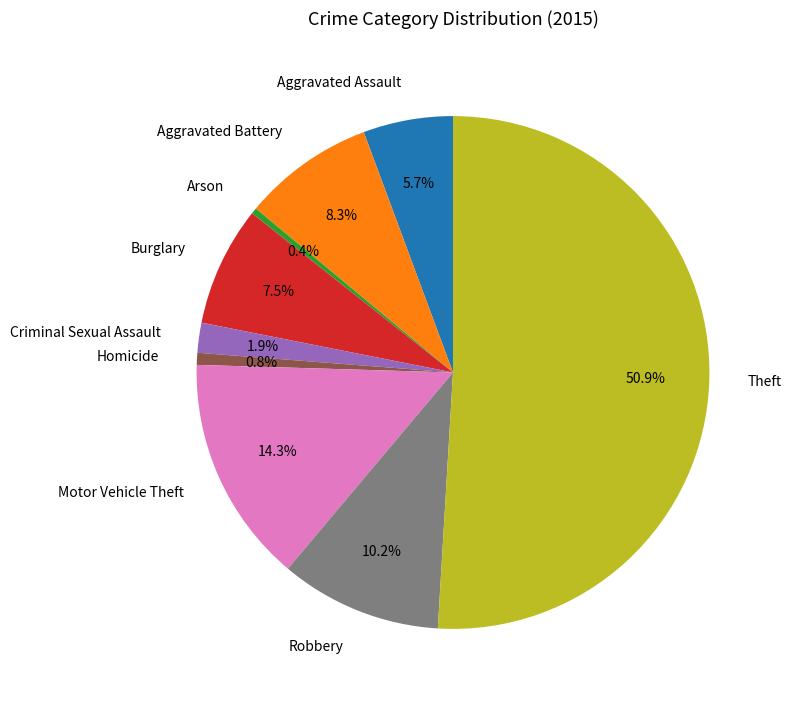

What is the majority slice?

Theft